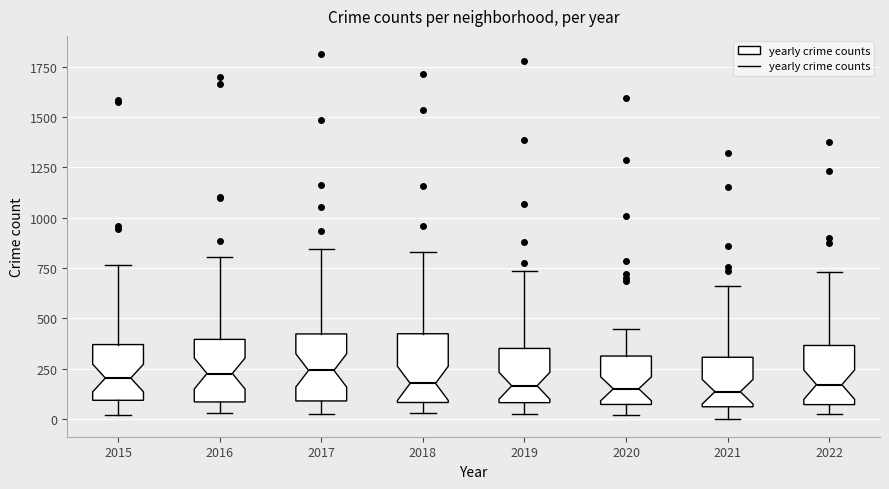

Reading left to right, read every box against the y-axis: the position of its median line, the range the box covers, and the ends of its whiskers. The values are not printed on the chart, so give them approximately, as read against the axis.

2015: median 200, box 100 to 350, whiskers 0 to 750
2016: median 250, box 100 to 400, whiskers 50 to 800
2017: median 250, box 100 to 400, whiskers 50 to 850
2018: median 200, box 100 to 400, whiskers 50 to 850
2019: median 150, box 100 to 350, whiskers 0 to 750
2020: median 150, box 50 to 300, whiskers 0 to 450
2021: median 150, box 50 to 300, whiskers 0 to 650
2022: median 150, box 50 to 350, whiskers 50 (just below the box's lower edge) to 750